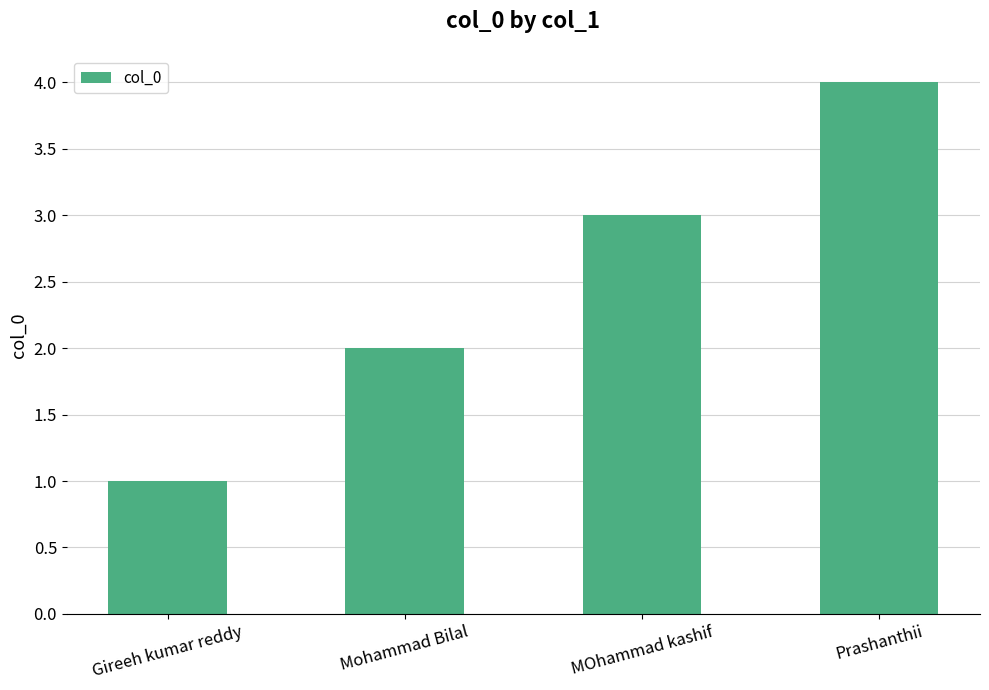

How many categories are shown in the chart?

4